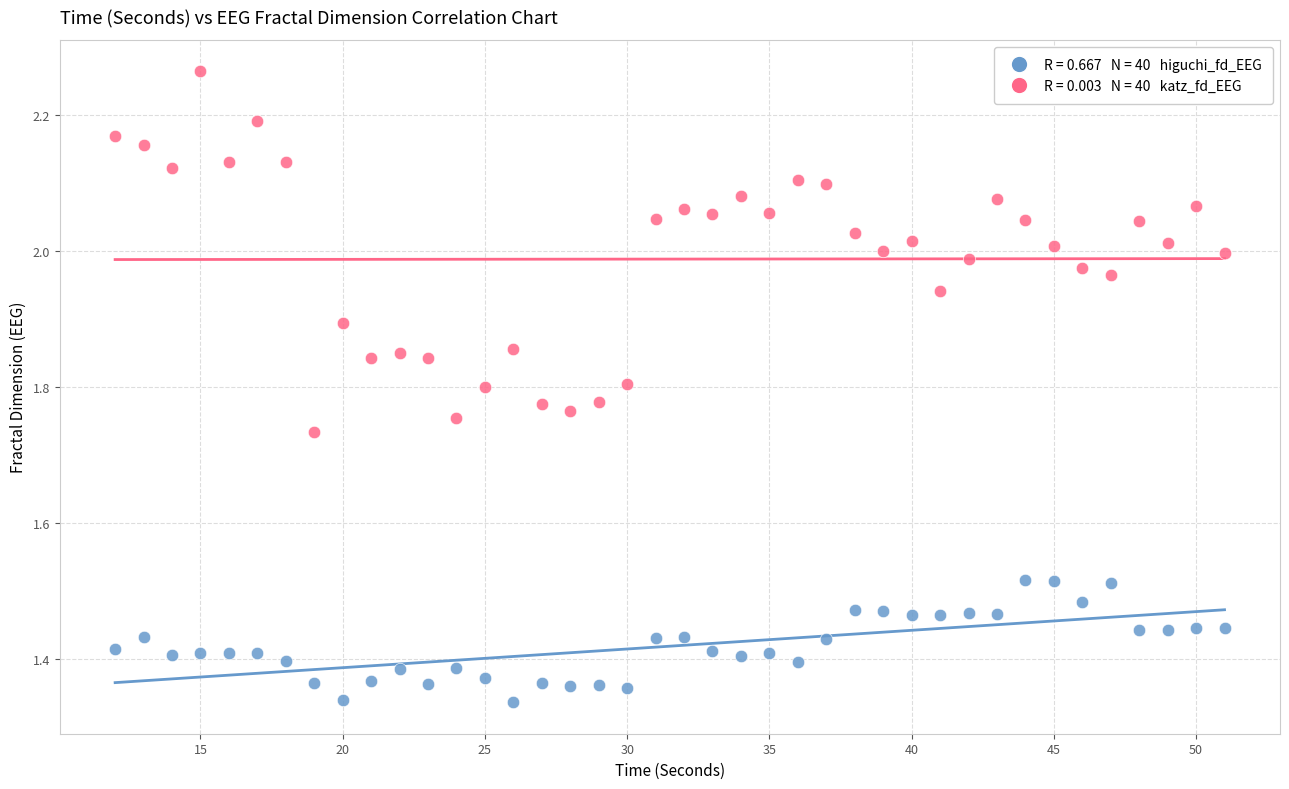

Across all data points, what is the range of X values (max minus min)?

39.0